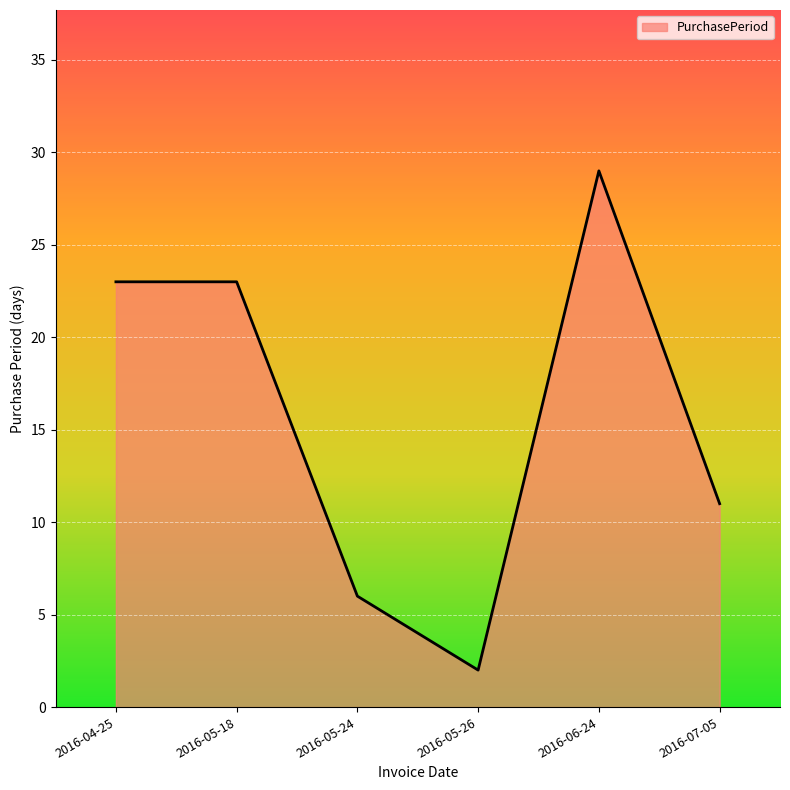

Where is the first local minimum?

2016-05-26